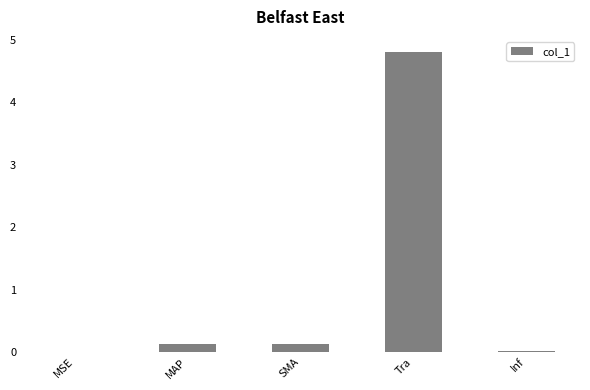

How many categories are shown in the chart?

5